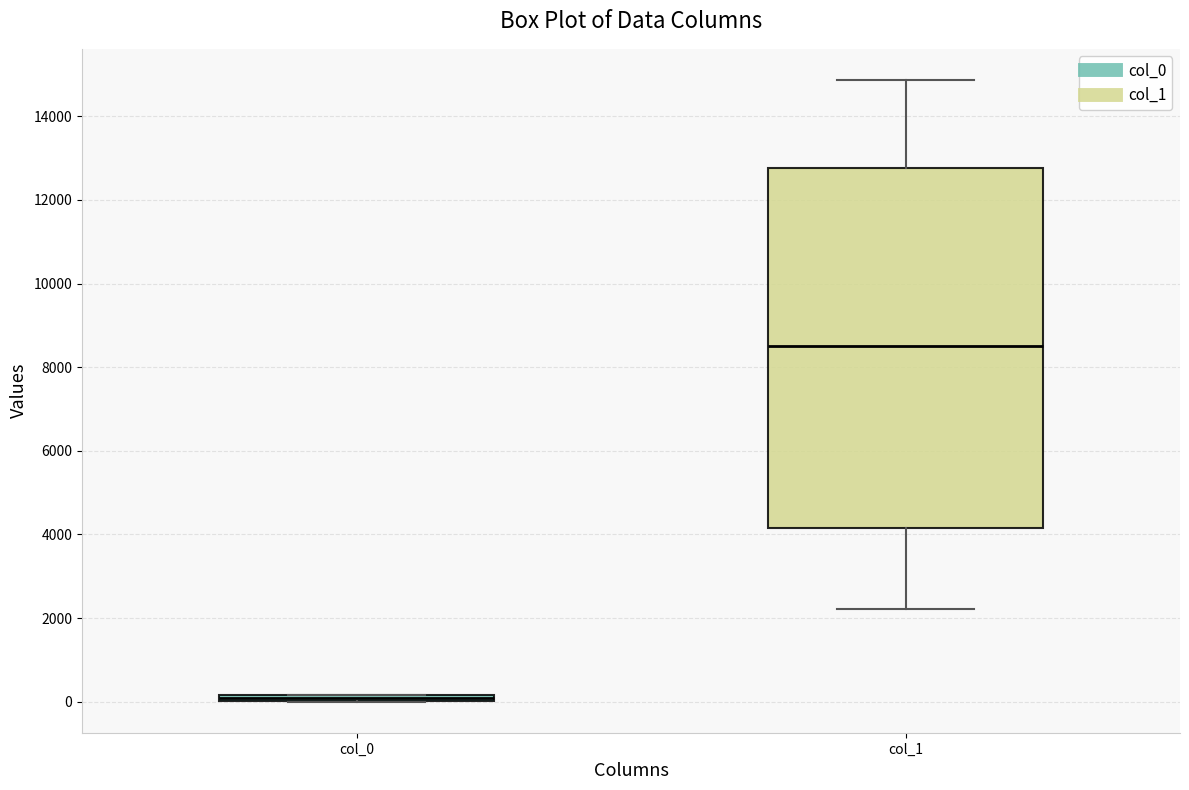

Which box is the tallest, from its lower edge to its upper edge?

col_1